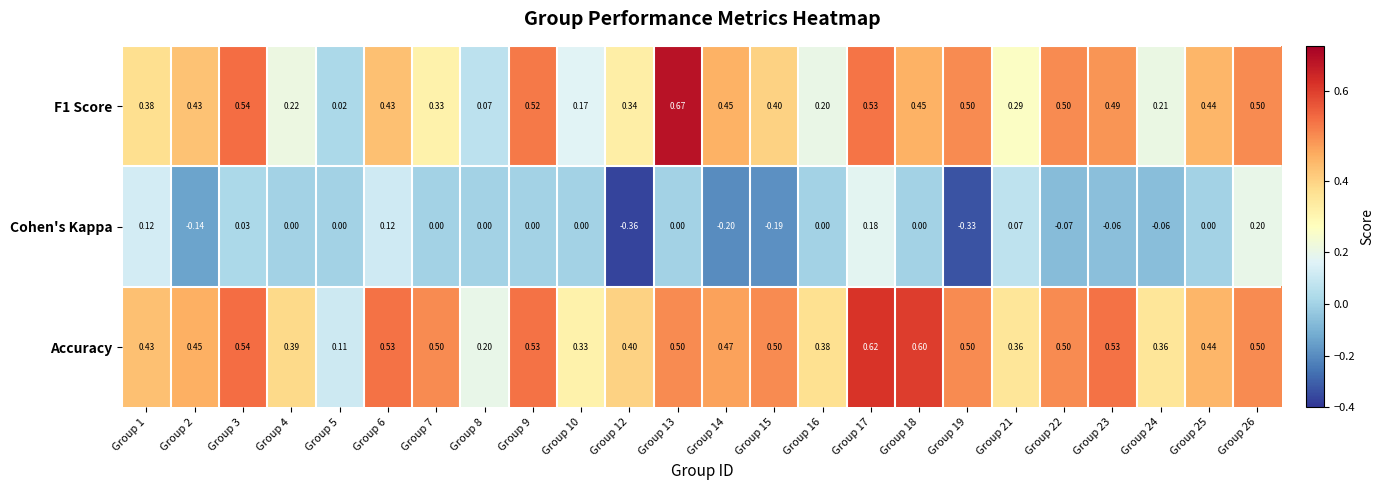

Which series has the largest total across all categories?

Accuracy